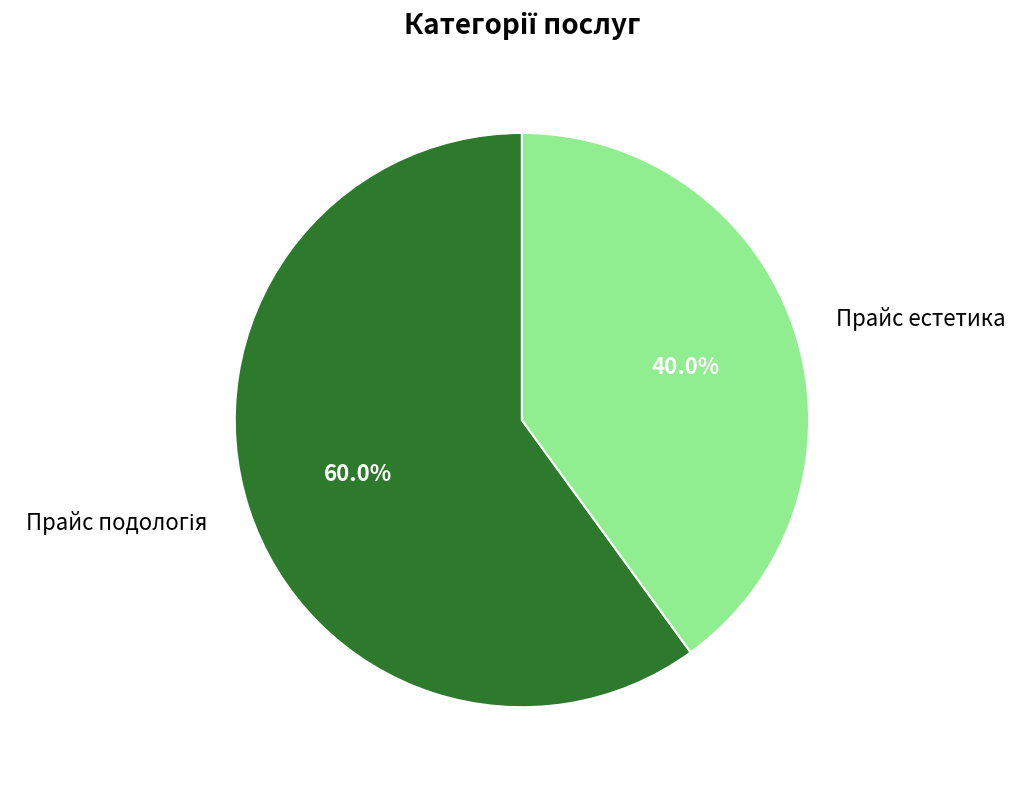

To the nearest percent, what is the average slice percentage?

50%